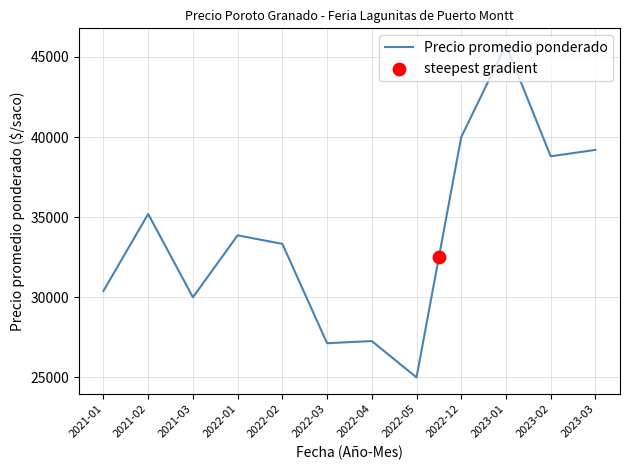

Between 2022-03 and 2022-01, which is larger?

2022-01